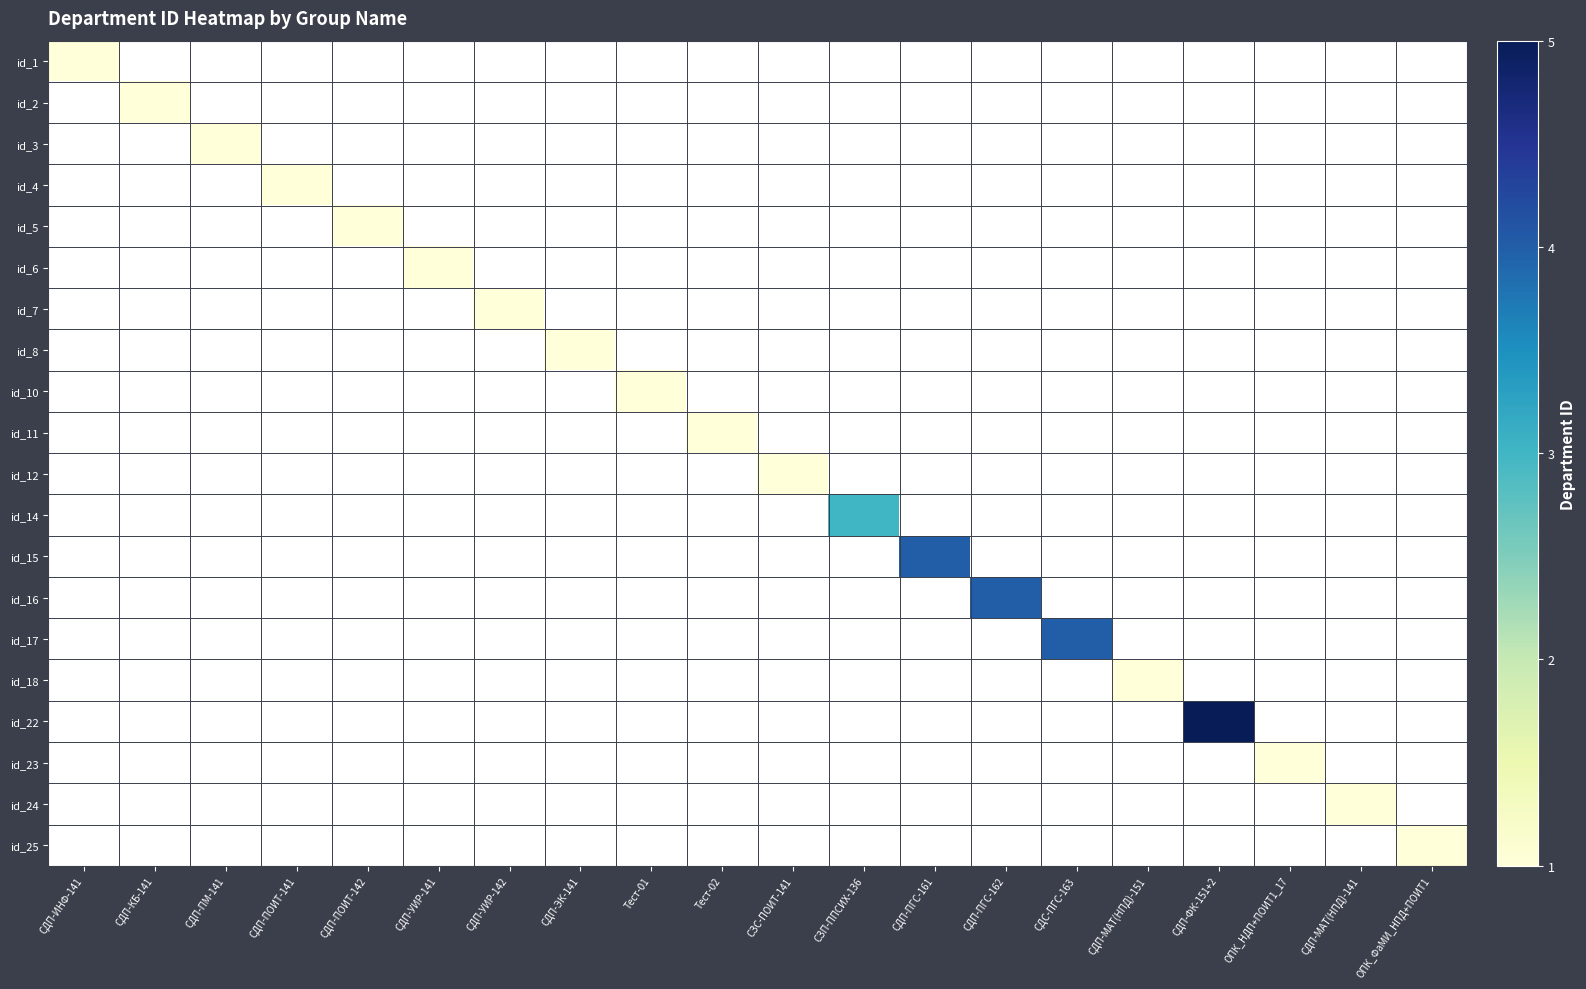

Is the value of id_1 at СДП-МАТ(НПД)-151 greater than the value of id_18 at СДП-МАТ(НПД)-141?

No